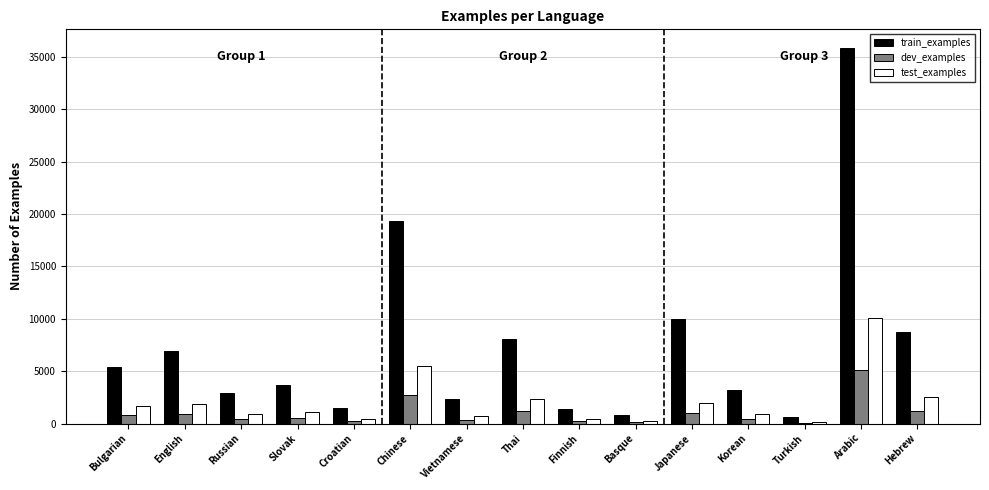

True or false: test_examples has a value of 1673 at Bulgarian.

True